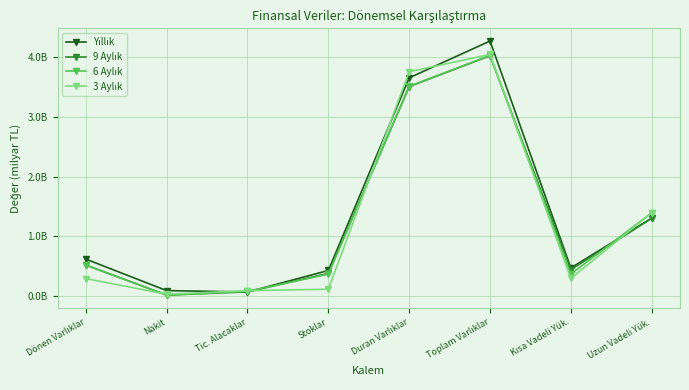

At which category does the chart reach its peak across all series?

Toplam Varlıklar